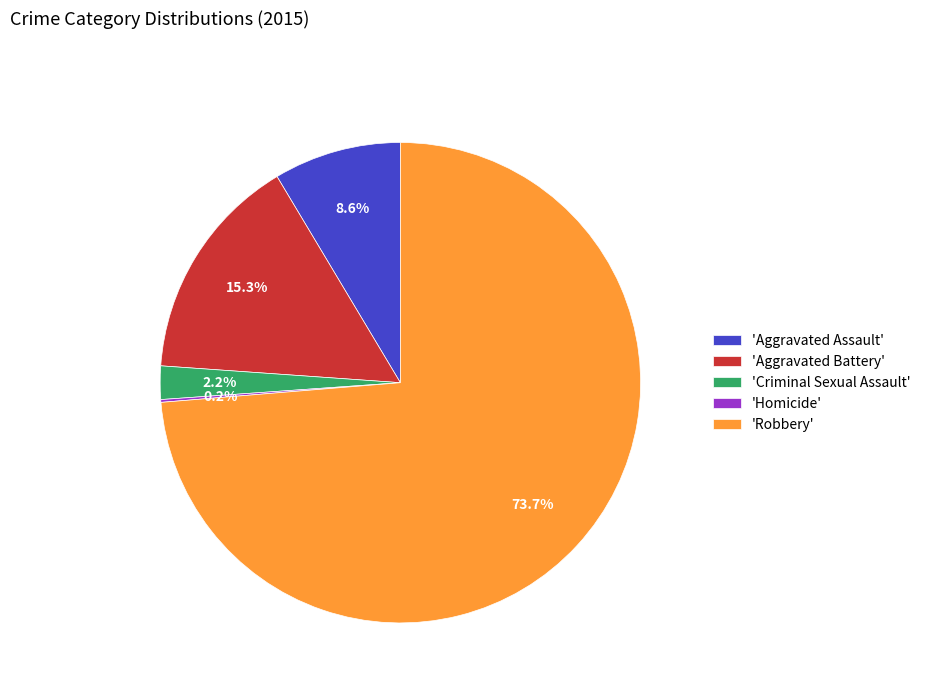

Which has a higher value, 'Robbery' or 'Aggravated Battery'?

'Robbery'